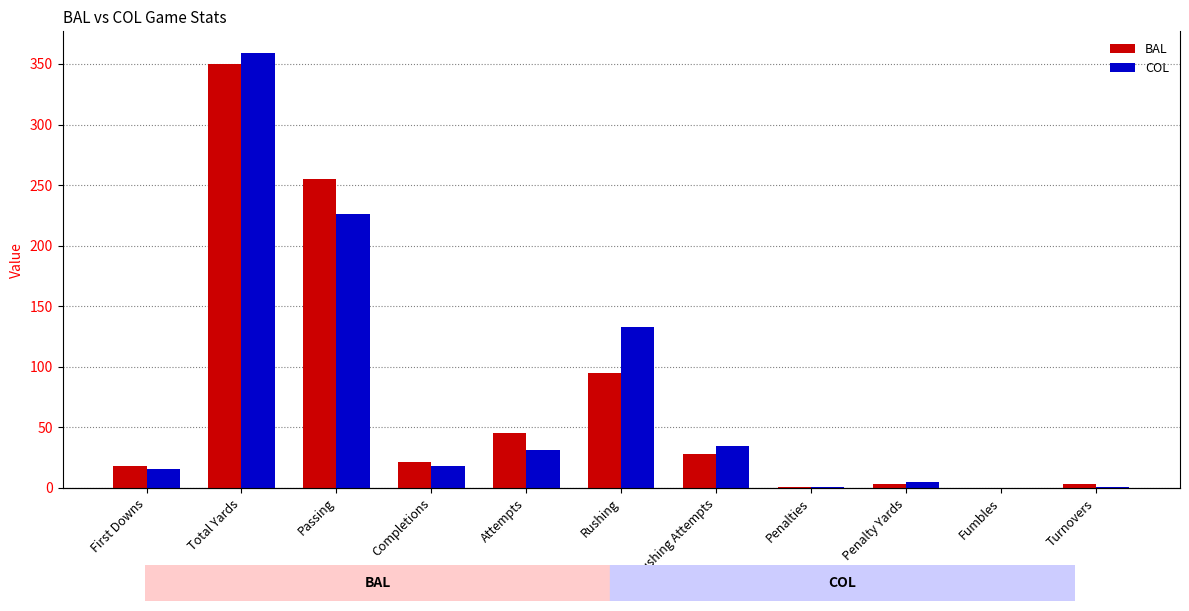

At which label does BAL first exceed 21?

Total Yards